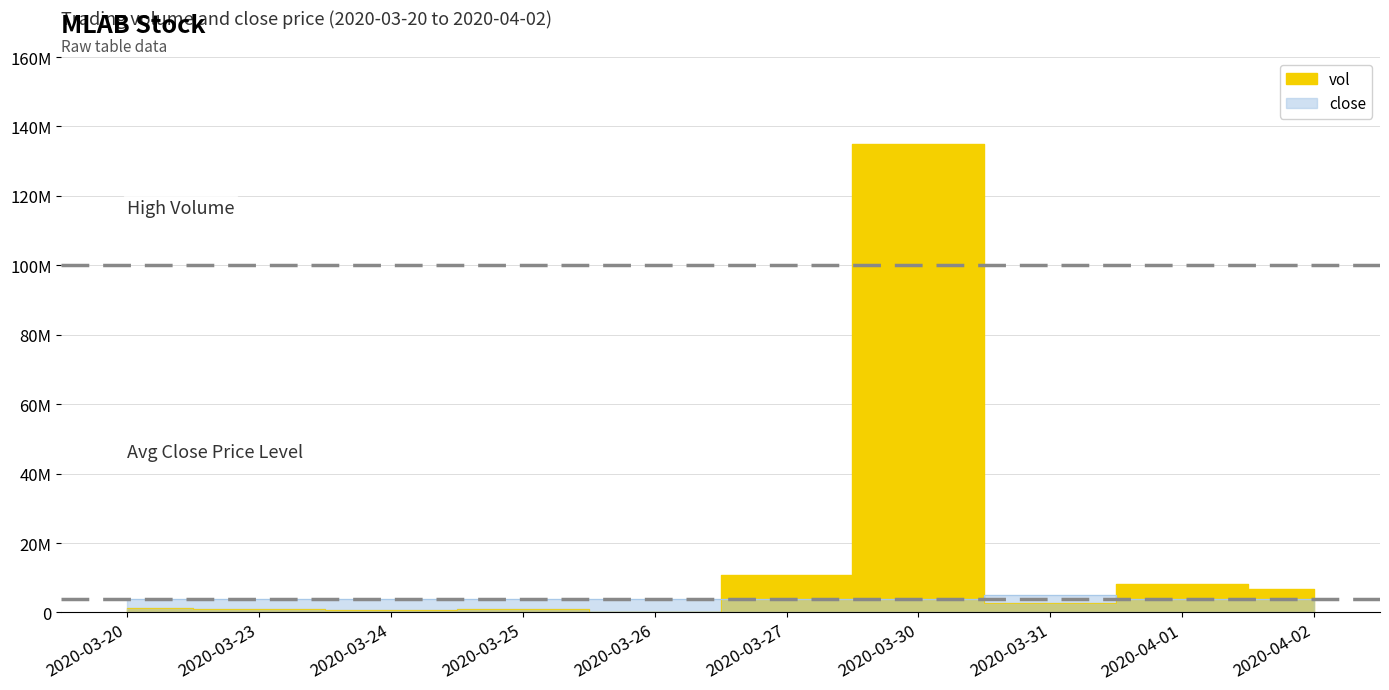

Reading left to right, list all the values displayed in this chart.

vol: 2020-03-20=1235000	2020-03-23=1030000	2020-03-24=806000	2020-03-25=1136300	2020-03-26=260200	2020-03-27=10781600	2020-03-30=135067200	2020-03-31=2607600	2020-04-01=8065200	2020-04-02=6873500
close: 2020-03-20=3750000	2020-03-23=3750000	2020-03-24=3750000	2020-03-25=3750000	2020-03-26=3750000	2020-03-27=3750000	2020-03-30=3750000	2020-03-31=5000000	2020-04-01=3750000	2020-04-02=3750000